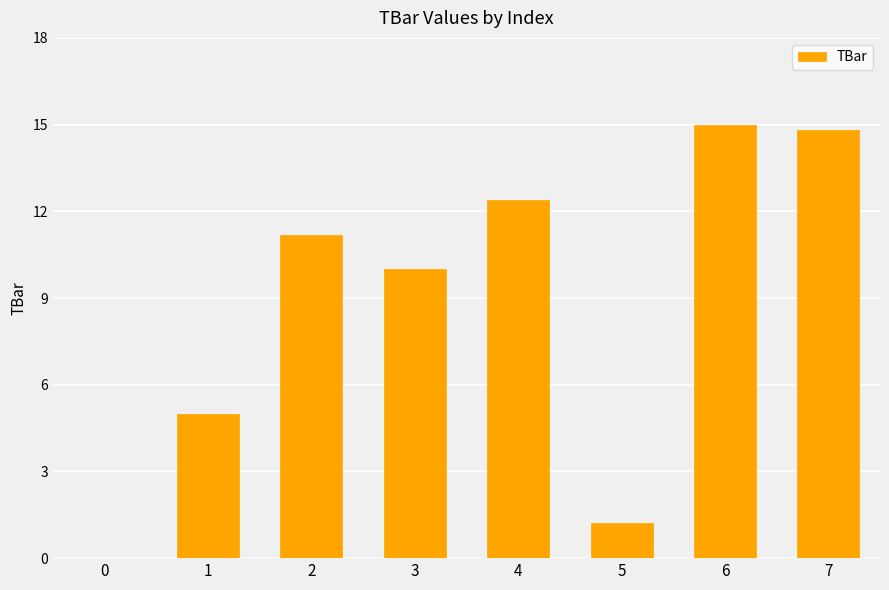

How many data points are above 11?

4